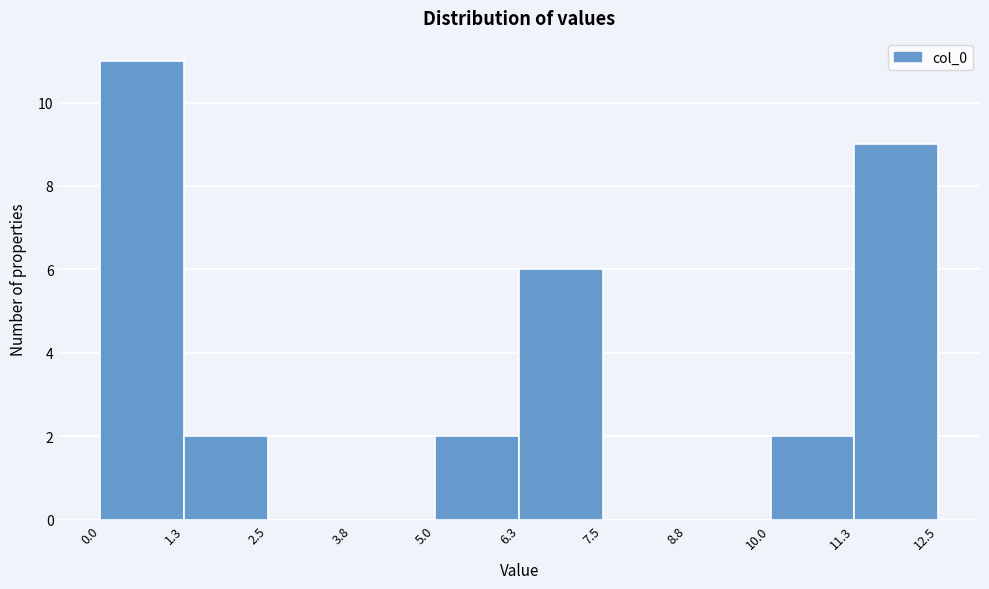

How tall is the bar that spans 10.0 to 11.3 on the x-axis? The values are not printed on the chart, so give them approximately, as read against the axis.

2